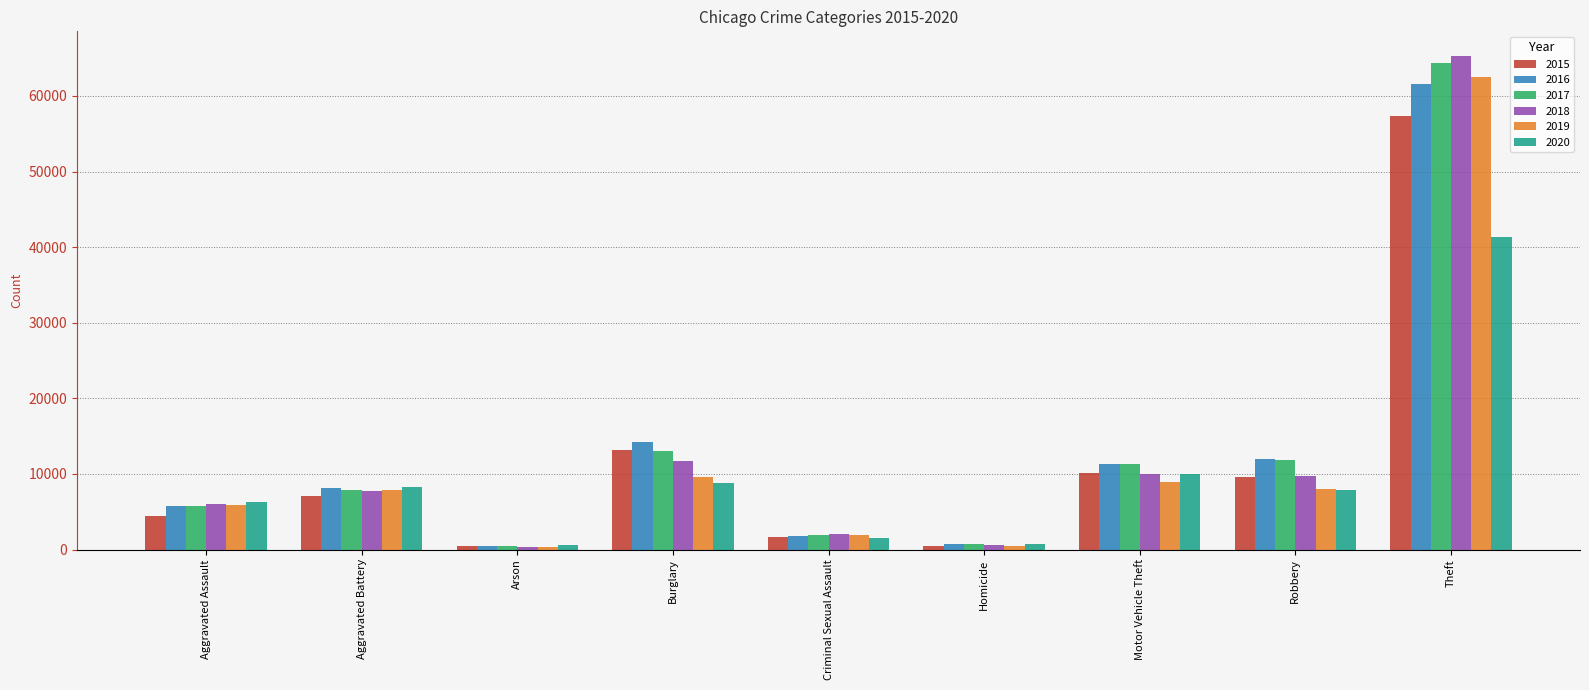

Rank the series by their maximum value, from highest to lowest.

2018, 2017, 2019, 2016, 2015, 2020